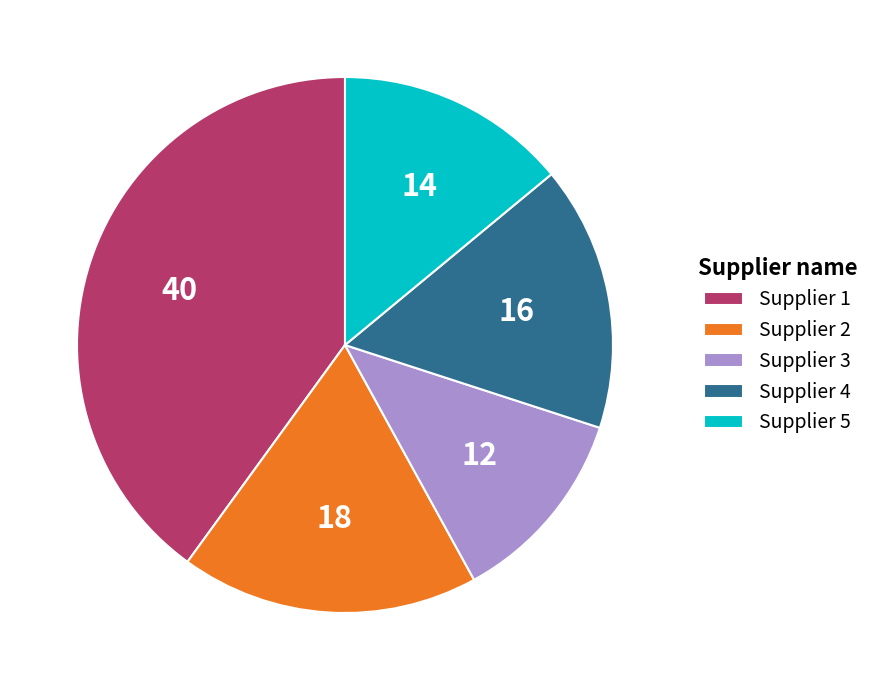

Does Supplier 5 account for over 50% of the chart?

No